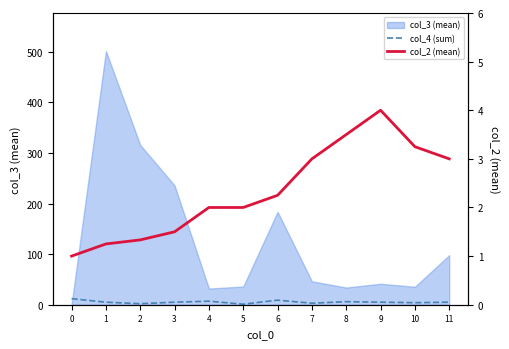

At which label does col_2 (mean) reach its peak?

9